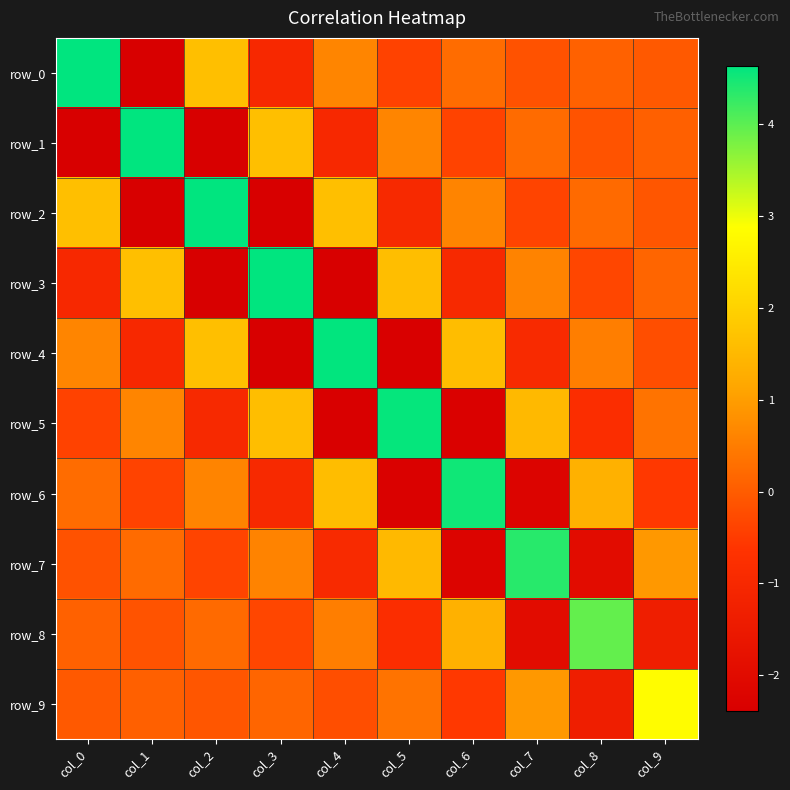

List the series in order of their peak value, highest first.

row_0, row_1, row_2, row_3, row_4, row_5, row_6, row_7, row_8, row_9